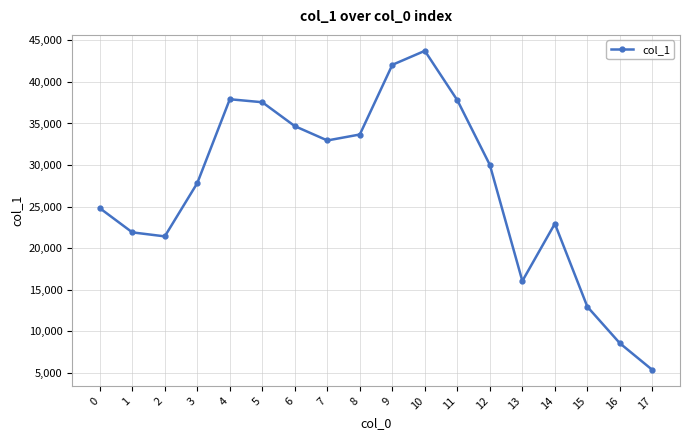

The value at 4 is 37918. True or false?

True